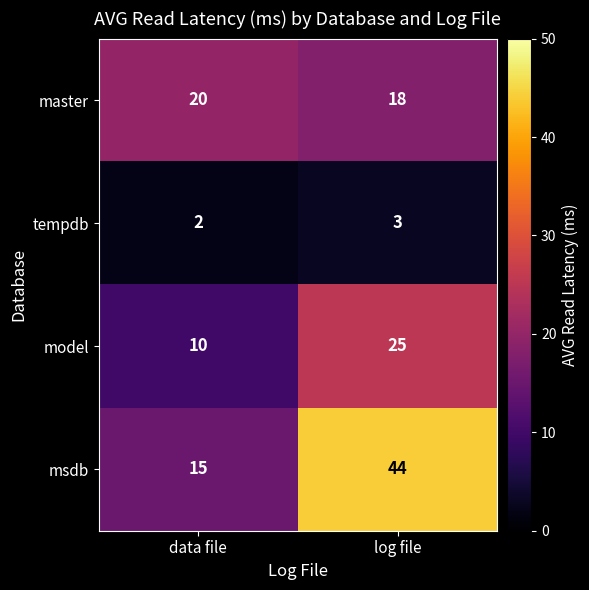

How many distinct data groups are displayed?

4